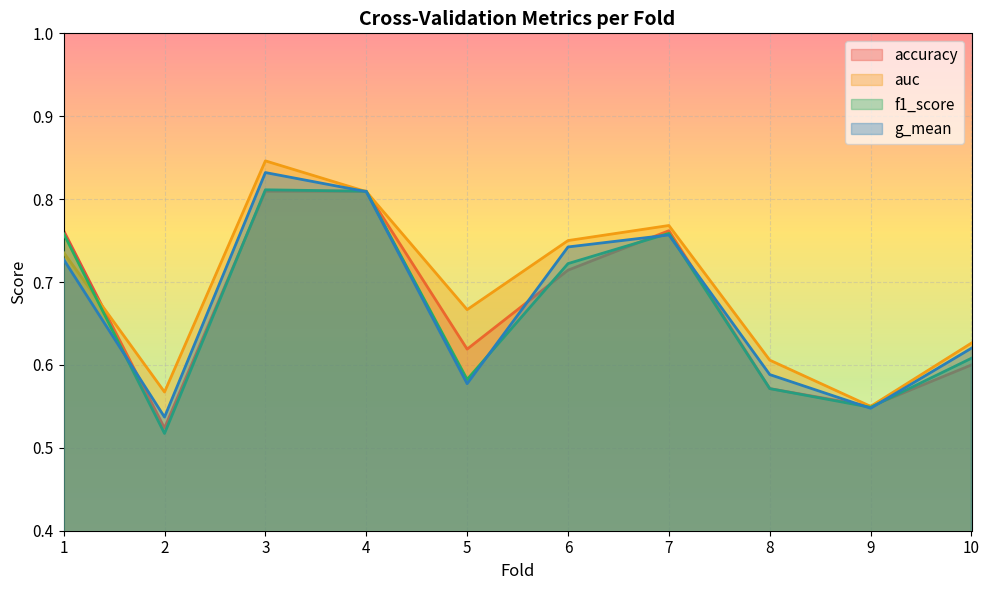

Reading left to right, list all the values displayed in this chart.

accuracy: 0.8	0.5	0.8	0.8	0.6	0.7	0.8	0.6	0.6	0.6
auc: 0.7	0.6	0.8	0.8	0.7	0.8	0.8	0.6	0.5	0.6
f1_score: 0.8	0.5	0.8	0.8	0.6	0.7	0.8	0.6	0.5	0.6
g_mean: 0.7	0.5	0.8	0.8	0.6	0.7	0.8	0.6	0.5	0.6